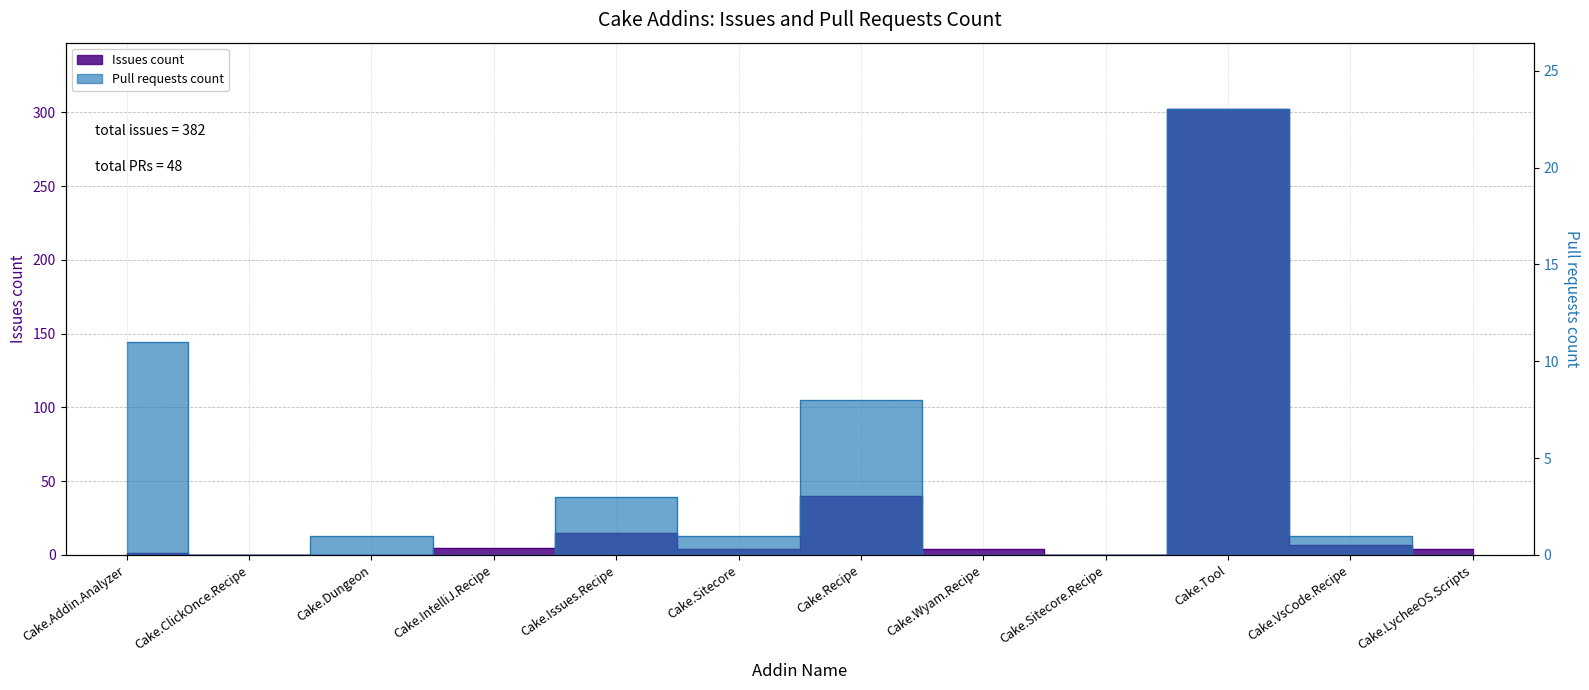

What is the spread (max minus min) of values at Cake.Tool?

279